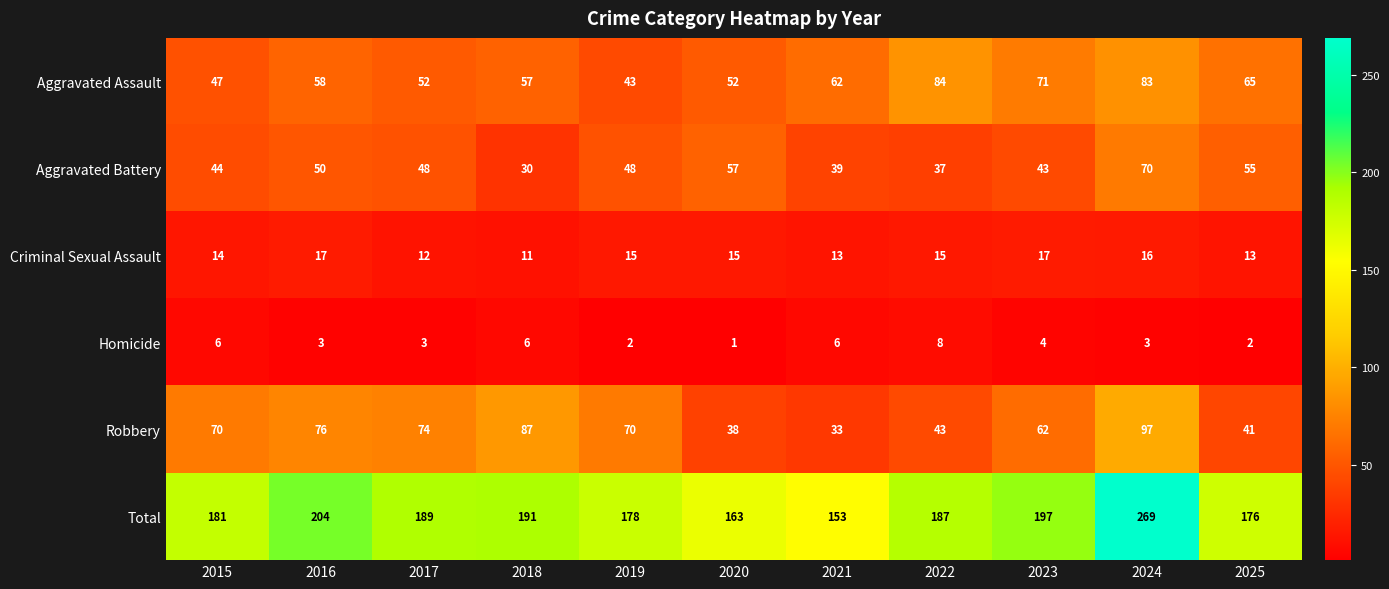

What is the sum of all Homicide values?

44